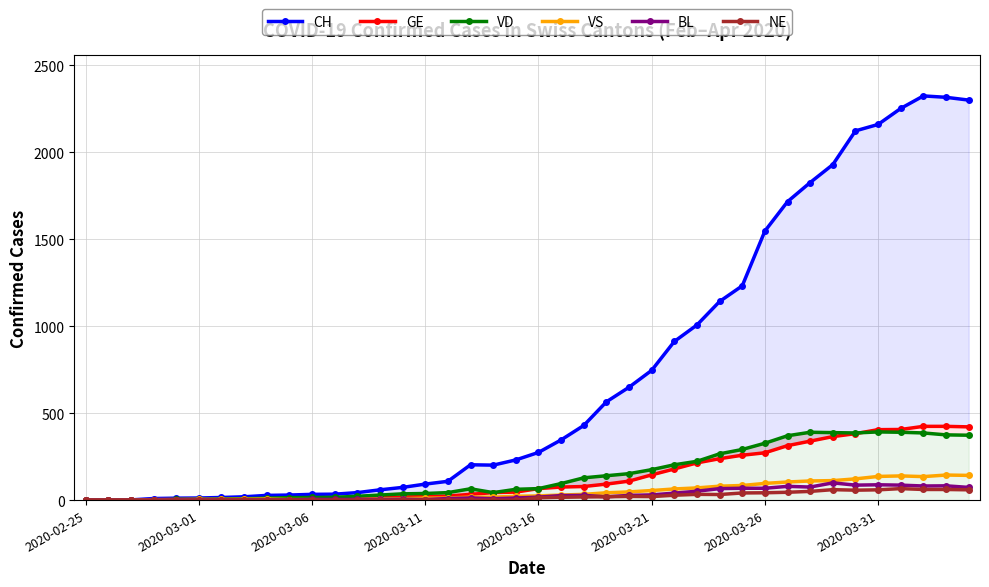

True or false: BL has more than 2 interior local peaks.

True